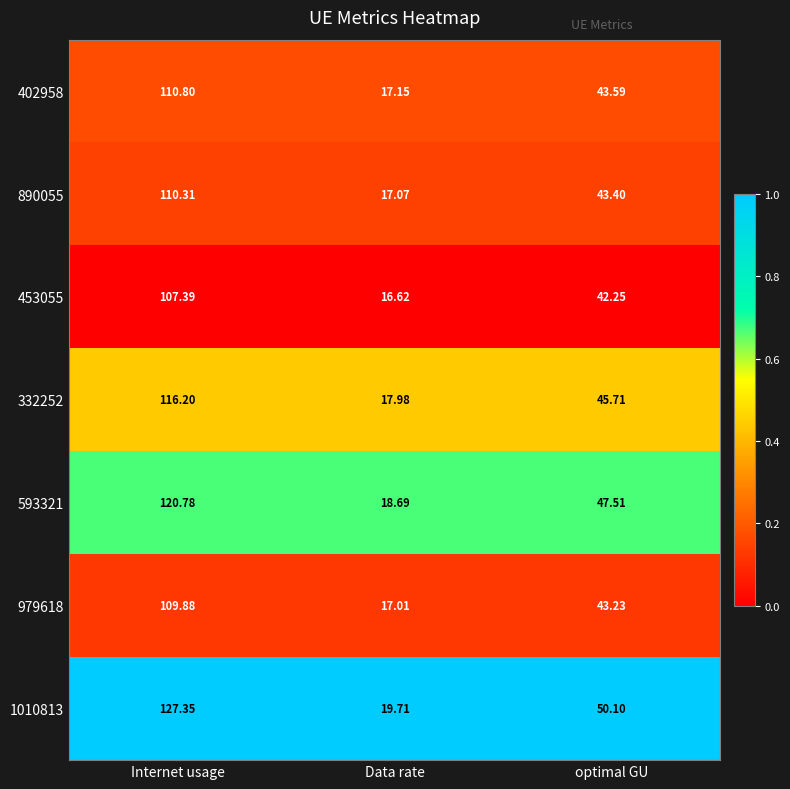

At which label does 890055 first exceed 43?

Internet usage